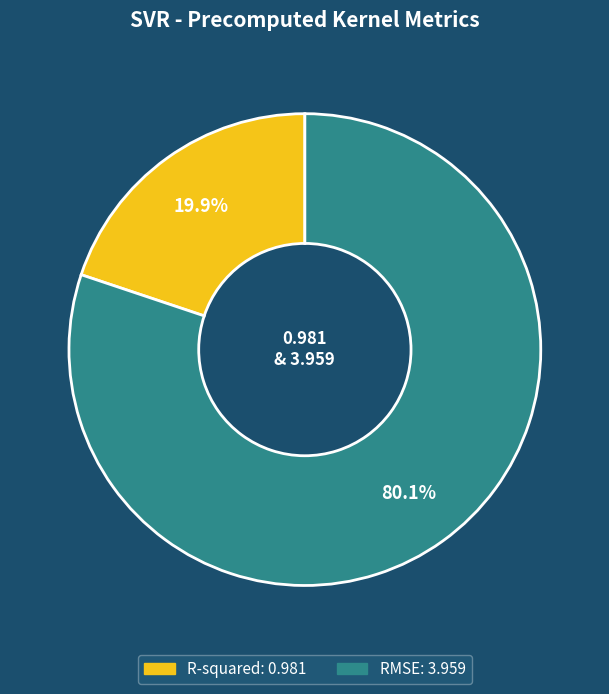

To the nearest percent, what percentage of the pie is RMSE?

80%